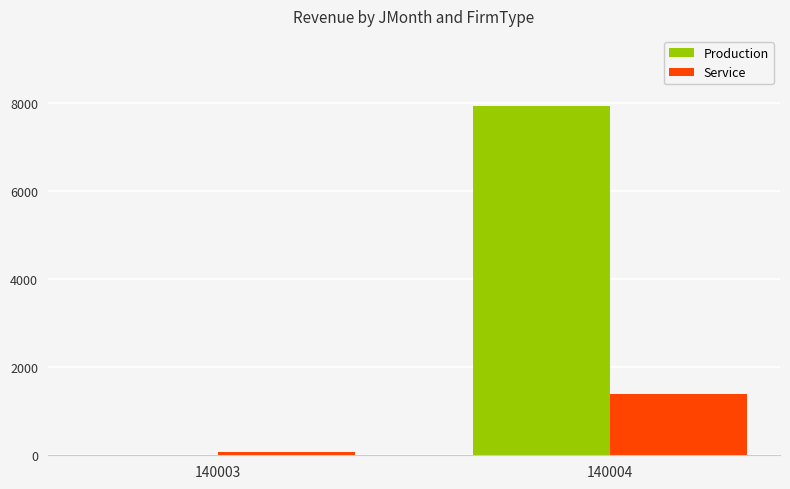

Between 140003 and 140004, which series saw the biggest shift?

Production